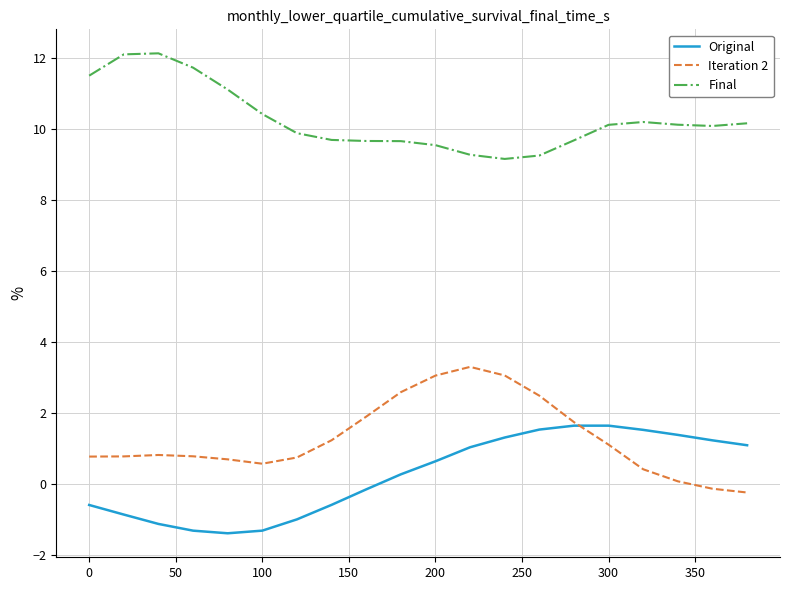

True or false: Final and Original cross at least once.

False